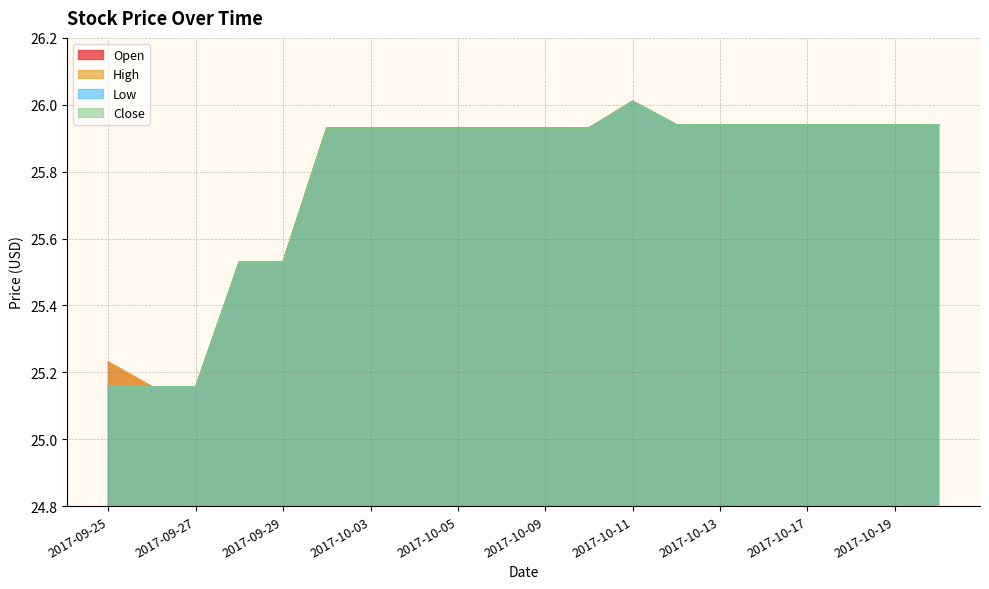

What are all the series names shown in the legend?

Open, High, Low, Close